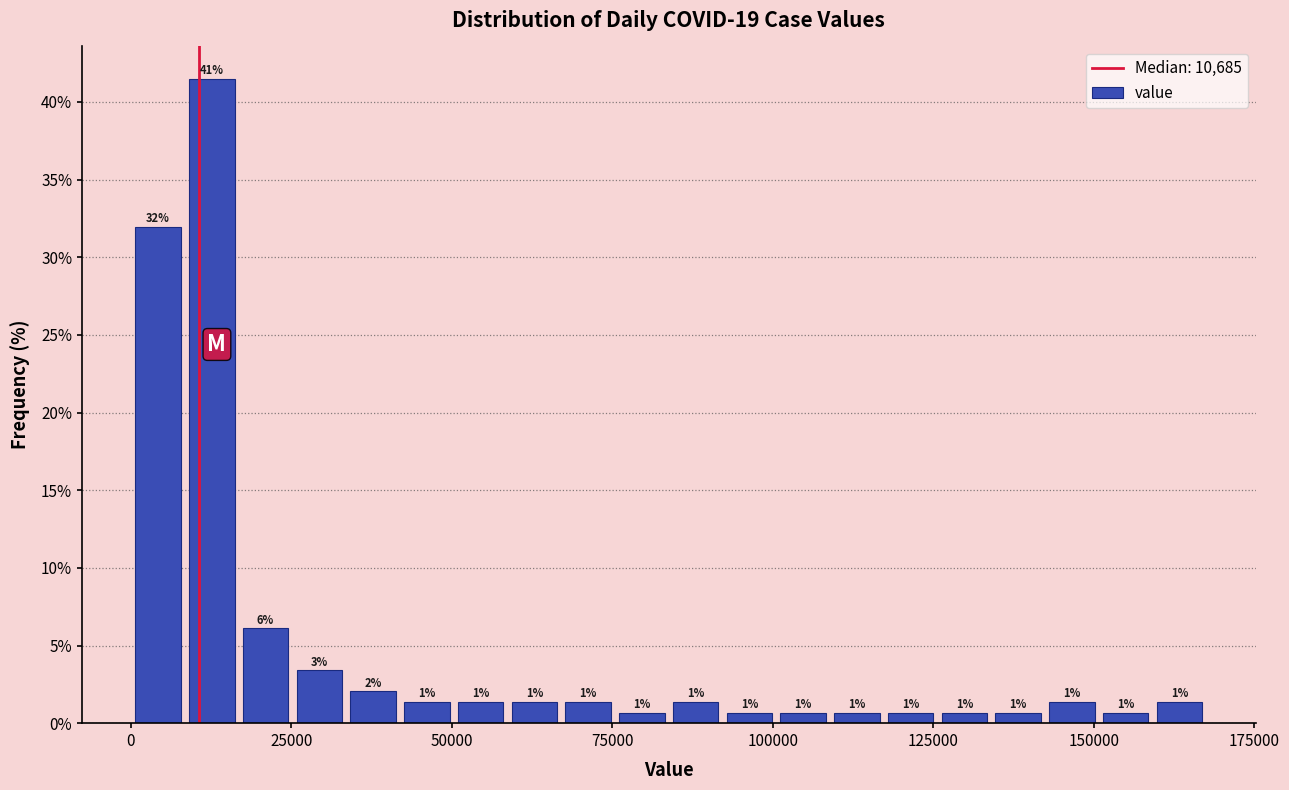

Around what value on the x-axis is the tallest bar? Give the approximate position of its centre, as read against the axis.

15000